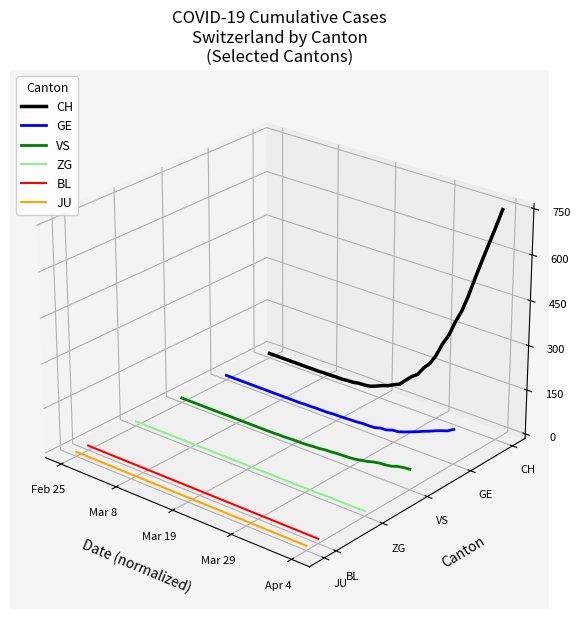

How many lines are shown in the chart?

6